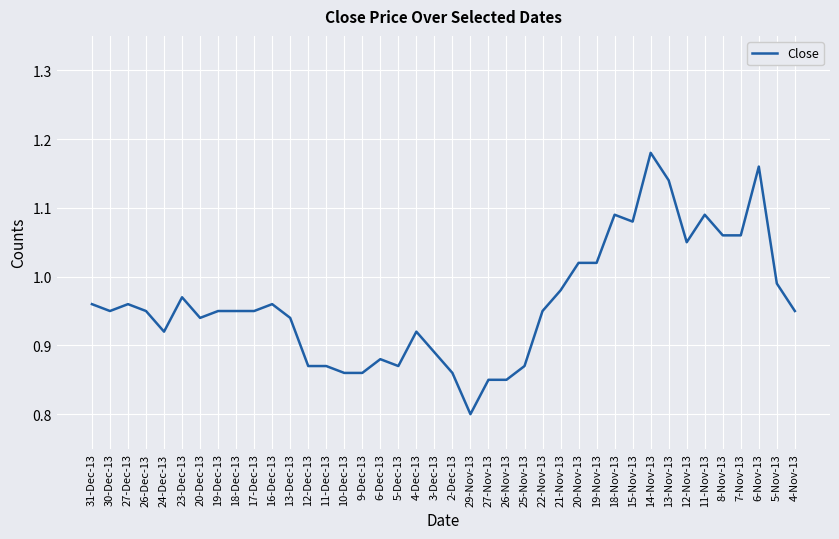

Where is the first local minimum?

30-Dec-13